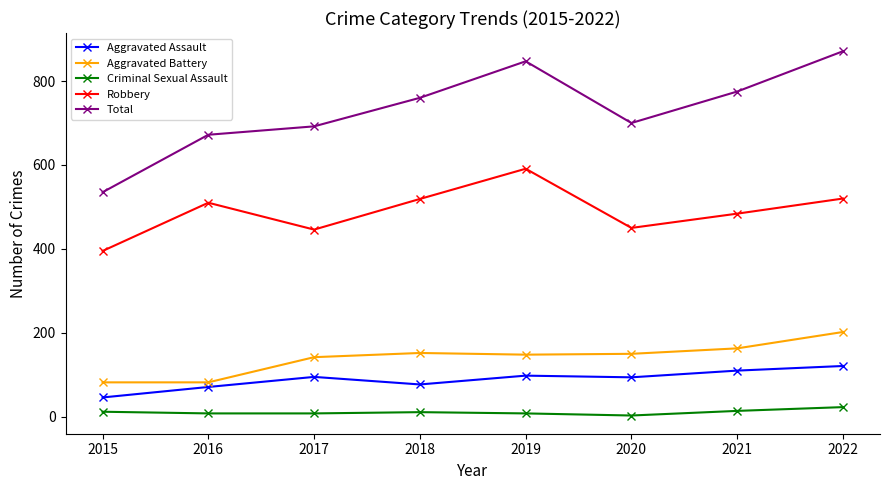

In Total, how many points are higher than both neighbors (excluding endpoints)?

1